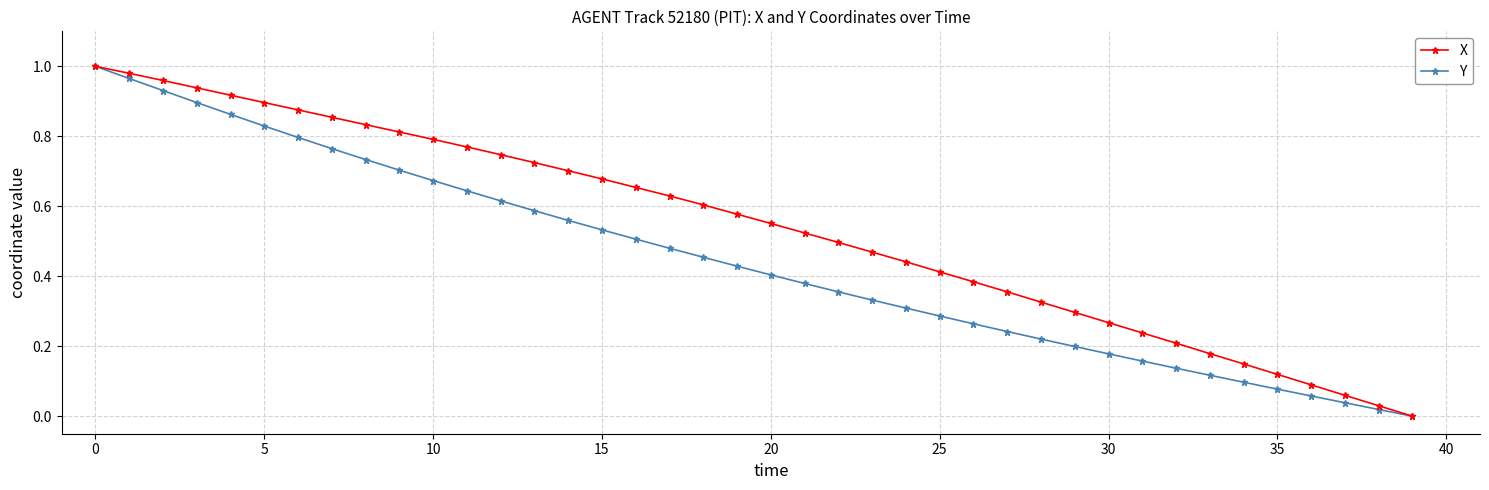

Rank the series by their average value, from highest to lowest.

X, Y